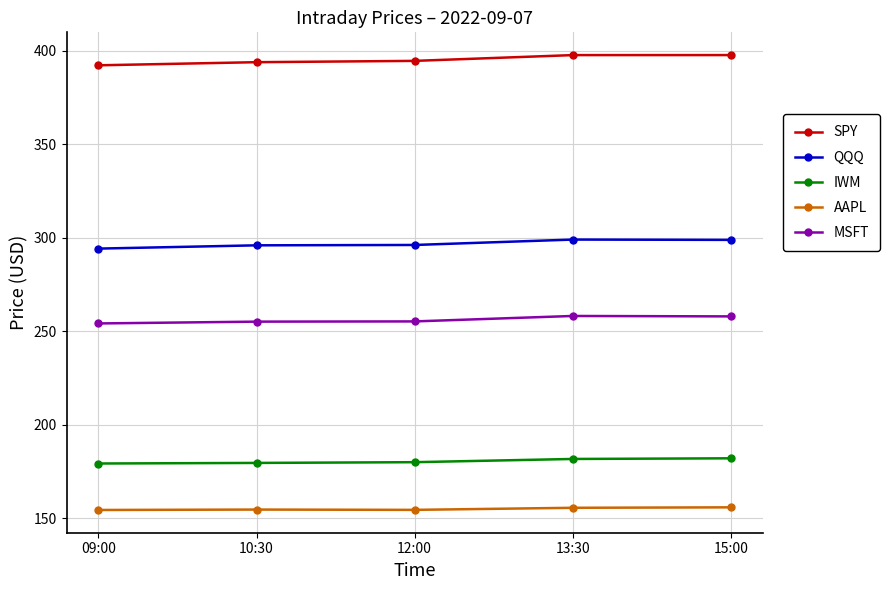

What is the difference between the second highest and second lowest values in the SPY series?

3.8